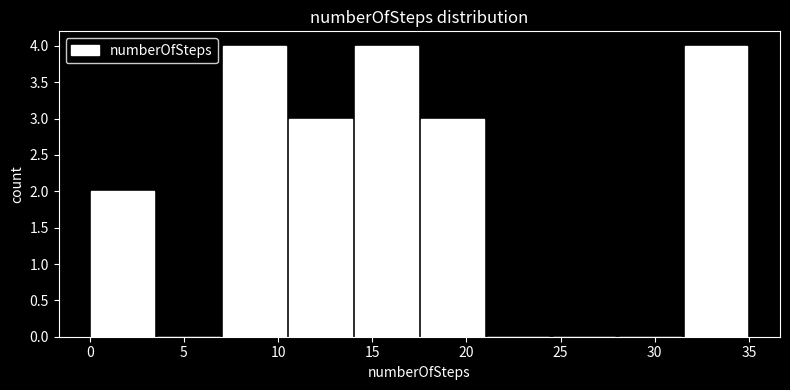

Reading left to right, list every bar in this chart as the range it spans on the x-axis followed by its height. The values are not printed on the chart, so give them approximately, as read against the axis.

0.0 to 3.5: 2
3.5 to 7.0: 0
7.0 to 10.5: 4
10.5 to 14.0: 3
14.0 to 17.5: 4
17.5 to 21.0: 3
21.0 to 24.5: 0
24.5 to 28.0: 0
28.0 to 31.5: 0
31.5 to 35.0: 4